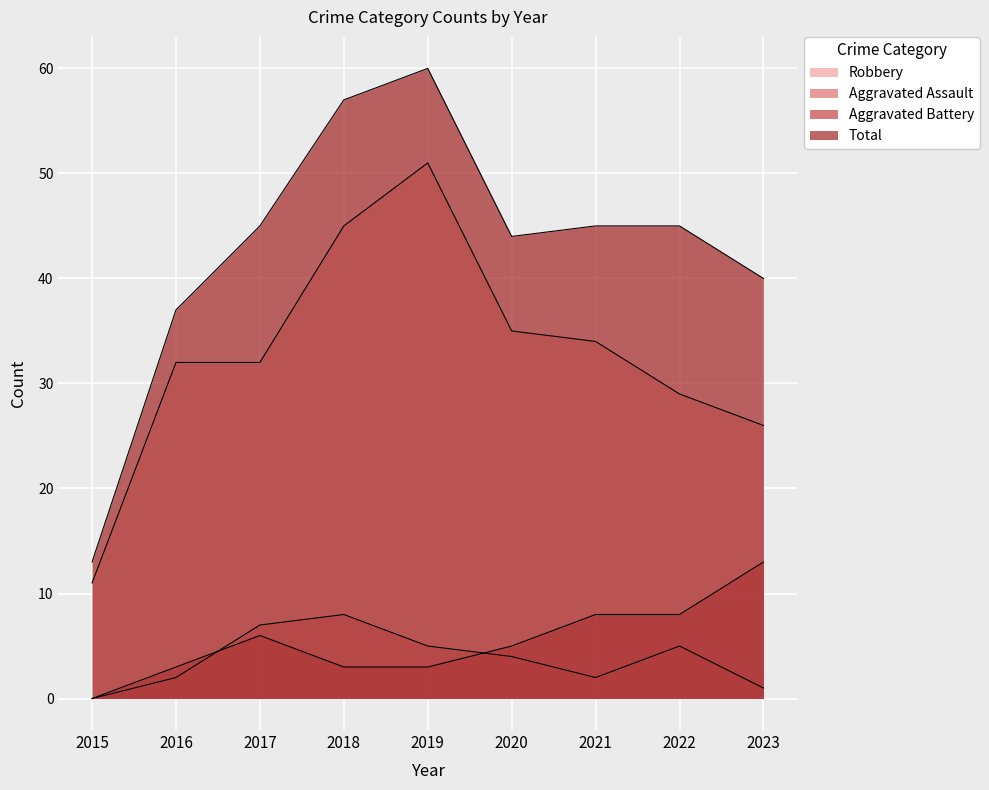

What are all the series names shown in the legend?

Robbery, Aggravated Assault, Aggravated Battery, Total